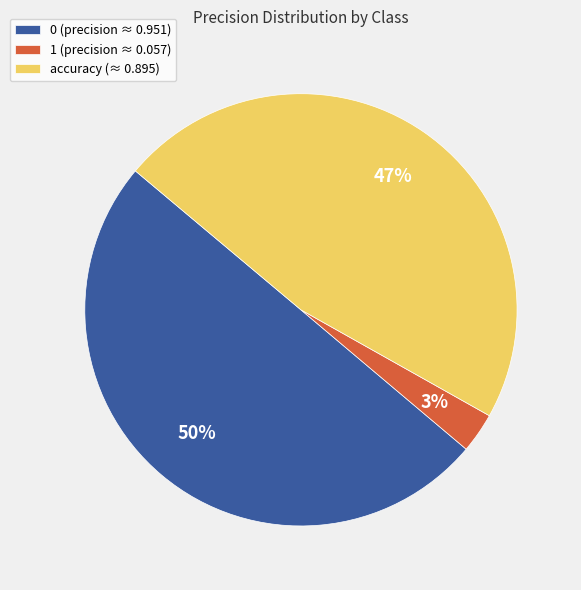

To the nearest percent, what portion does 0 represent?

50%